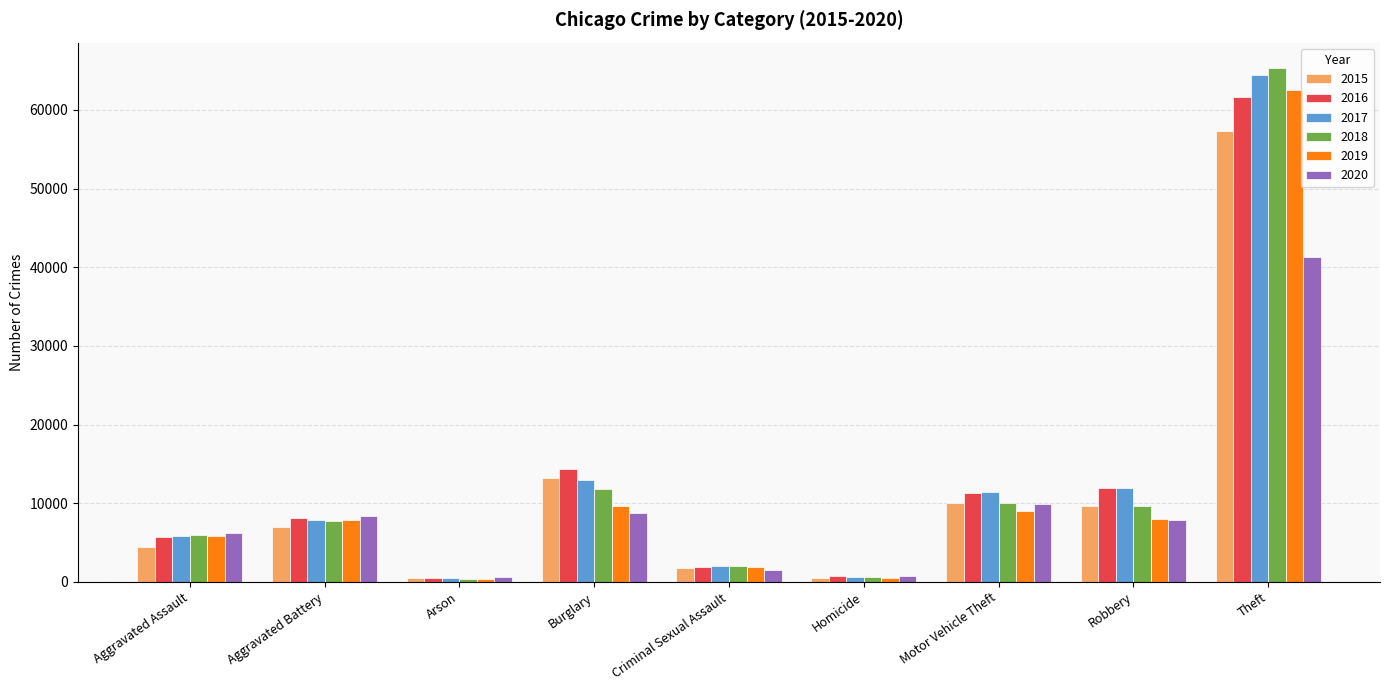

What is the difference between the second highest and second lowest values in the 2017 series?

12329